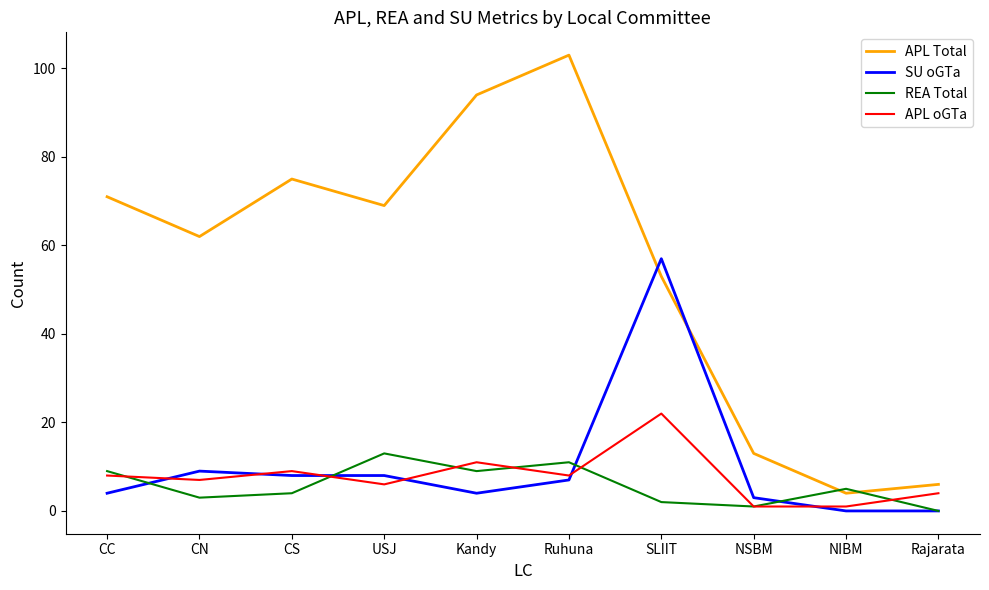

What position from the right is CS?

8